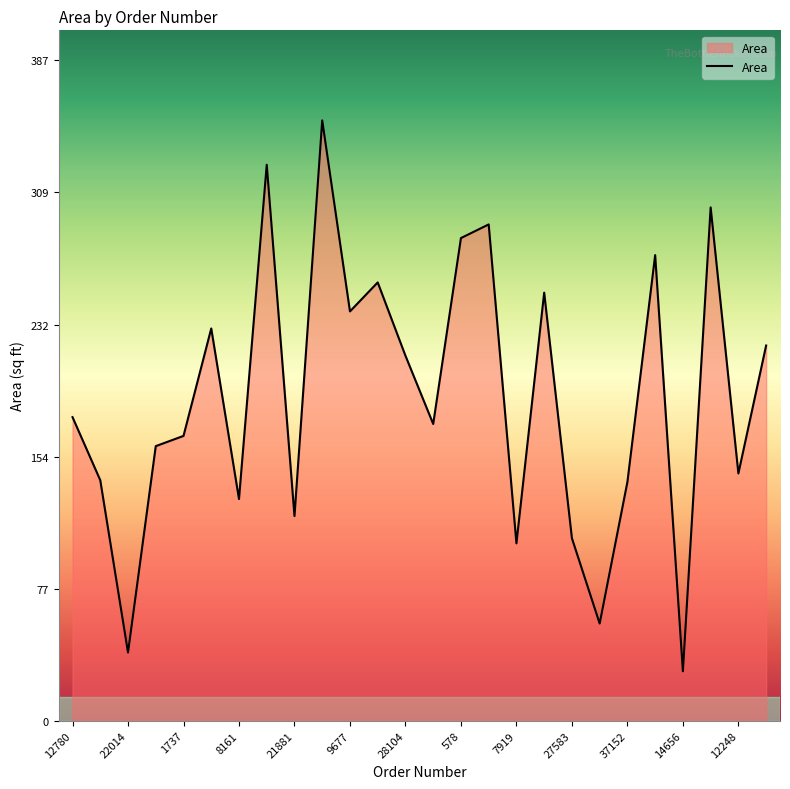

Count the number of data series in this chart.

1